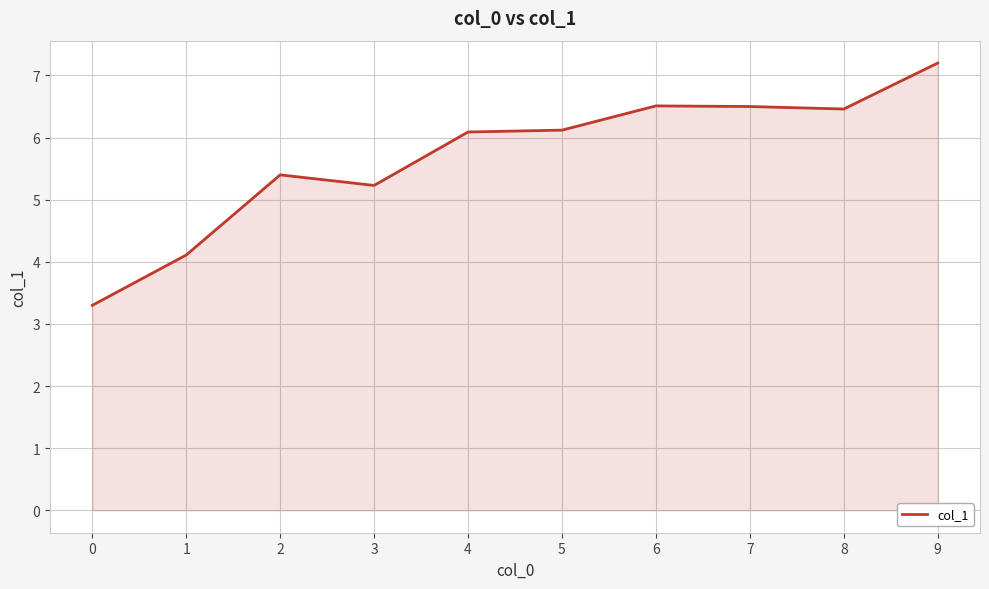

Reading left to right, transcribe all the data shown in this chart.

0=3.3	1=4.1	2=5.4	3=5.2	4=6.1	5=6.1	6=6.5	7=6.5	8=6.5	9=7.2